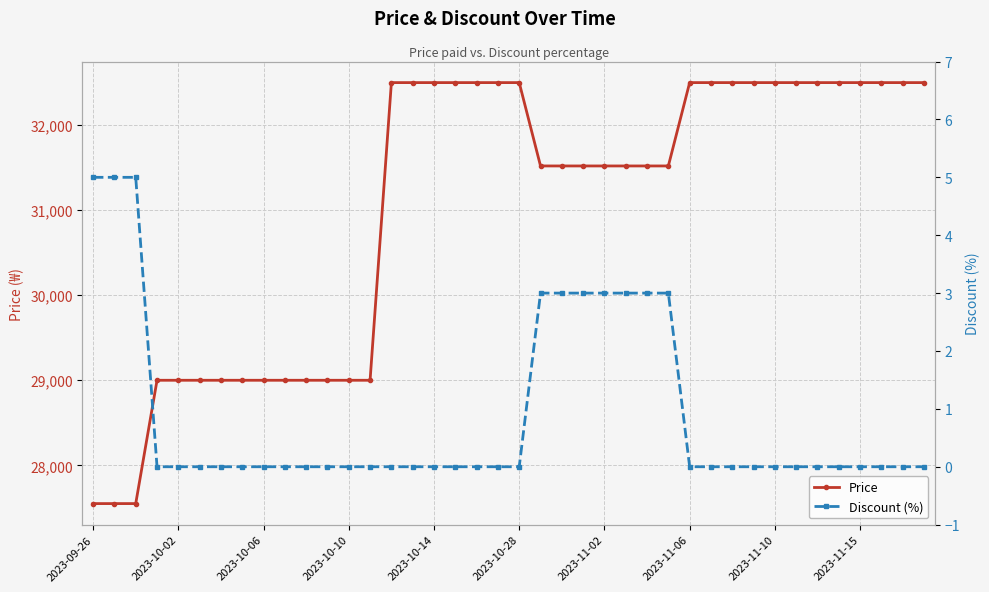

True or false: Discount (%) and Price cross at least once.

False